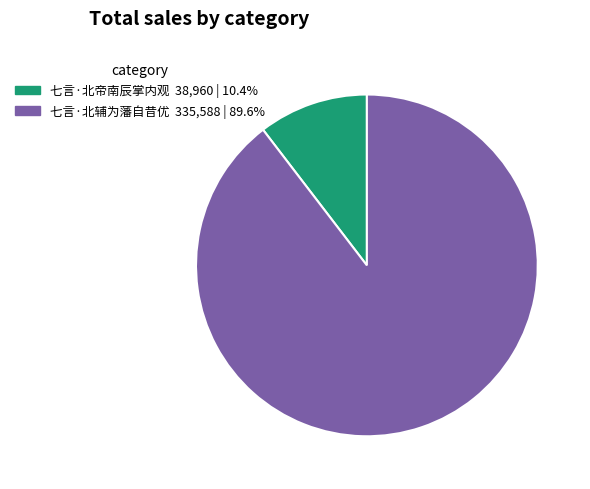

Rank the categories by value from lowest to highest.

七言·北帝南辰掌内观, 七言·北辅为藩自昔优